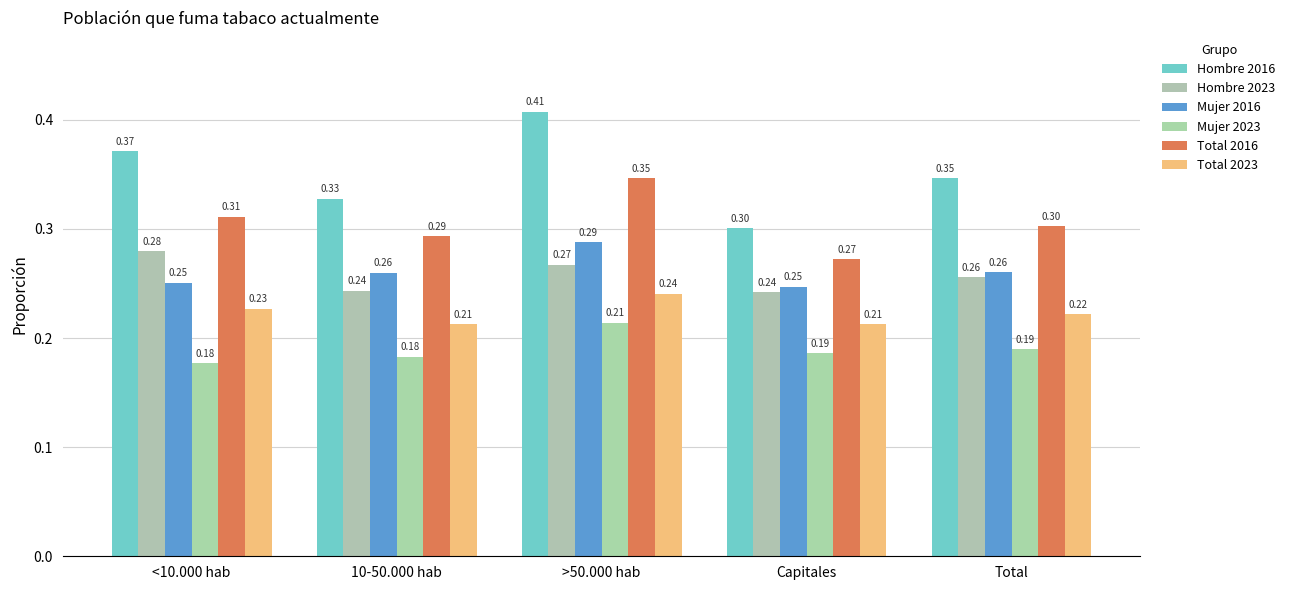

List the labels in order of Mujer 2016 value, smallest first.

Capitales, <10.000 hab, 10-50.000 hab, Total, >50.000 hab